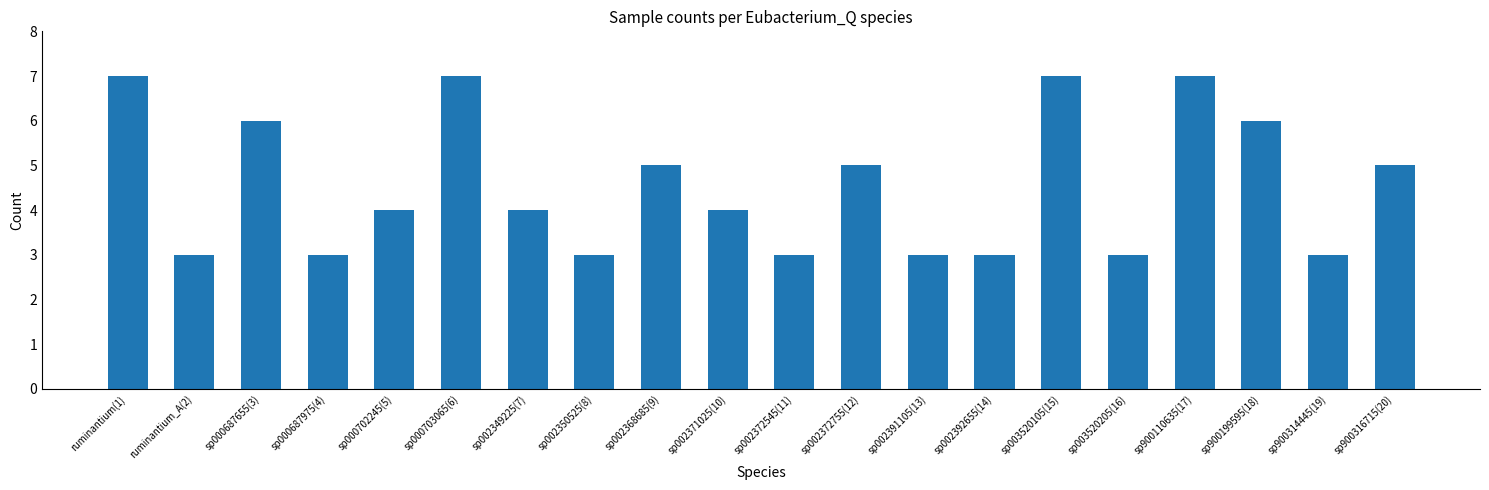

Which has a higher value, sp003520205(16) or sp003520105(15)?

sp003520105(15)